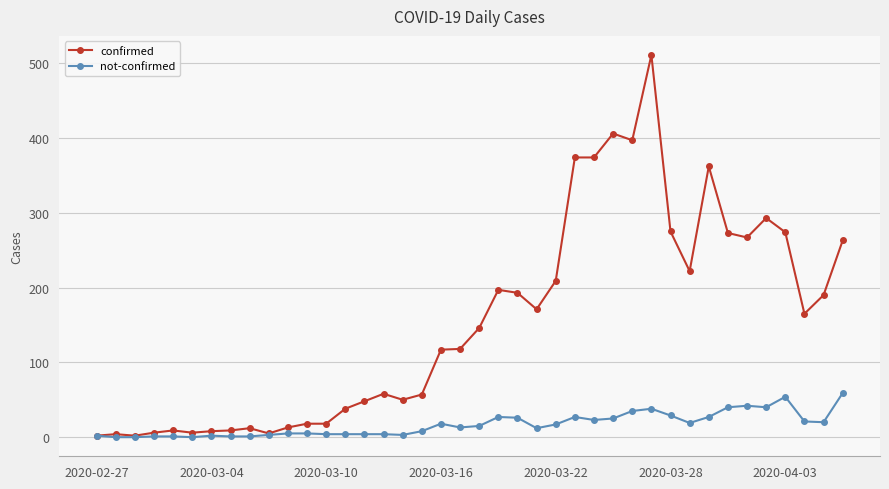

True or false: confirmed has more than 2 points higher than both neighbors.

True